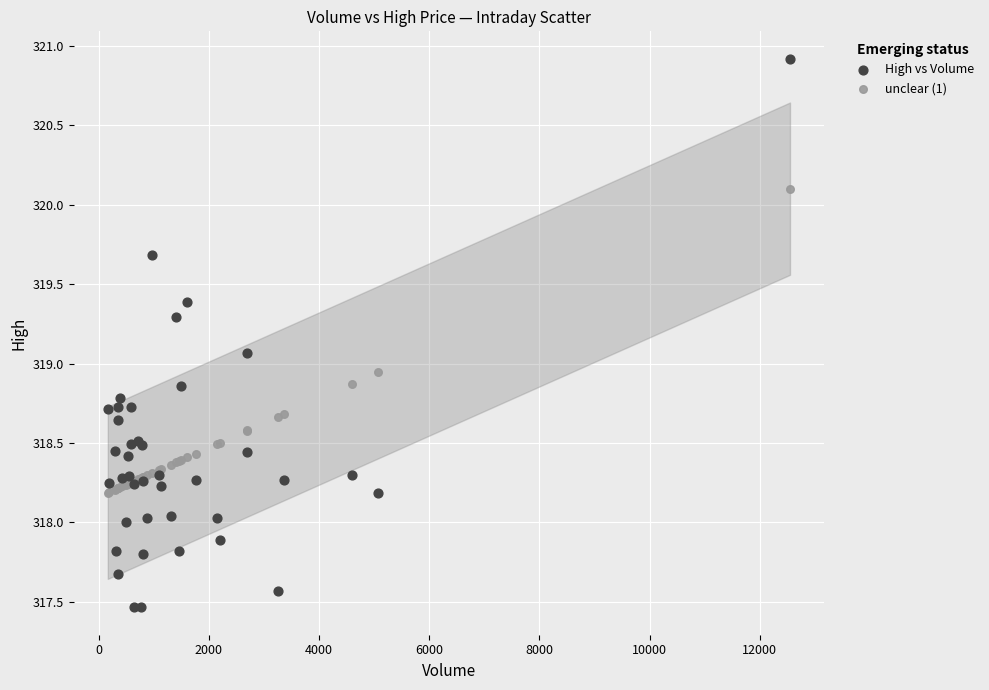

Which series reaches the maximum Y coordinate?

High vs Volume